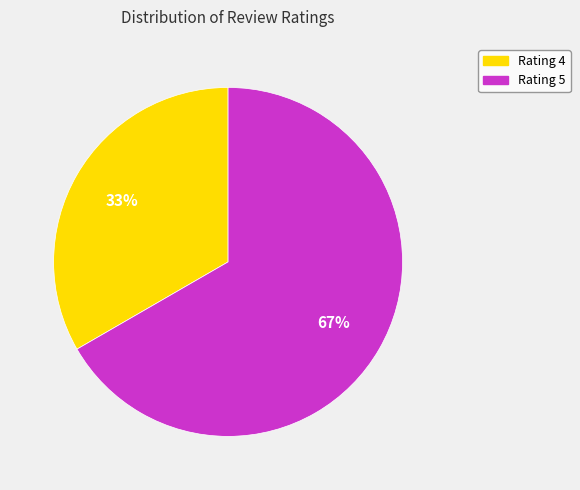

How many segments does this pie chart have?

2